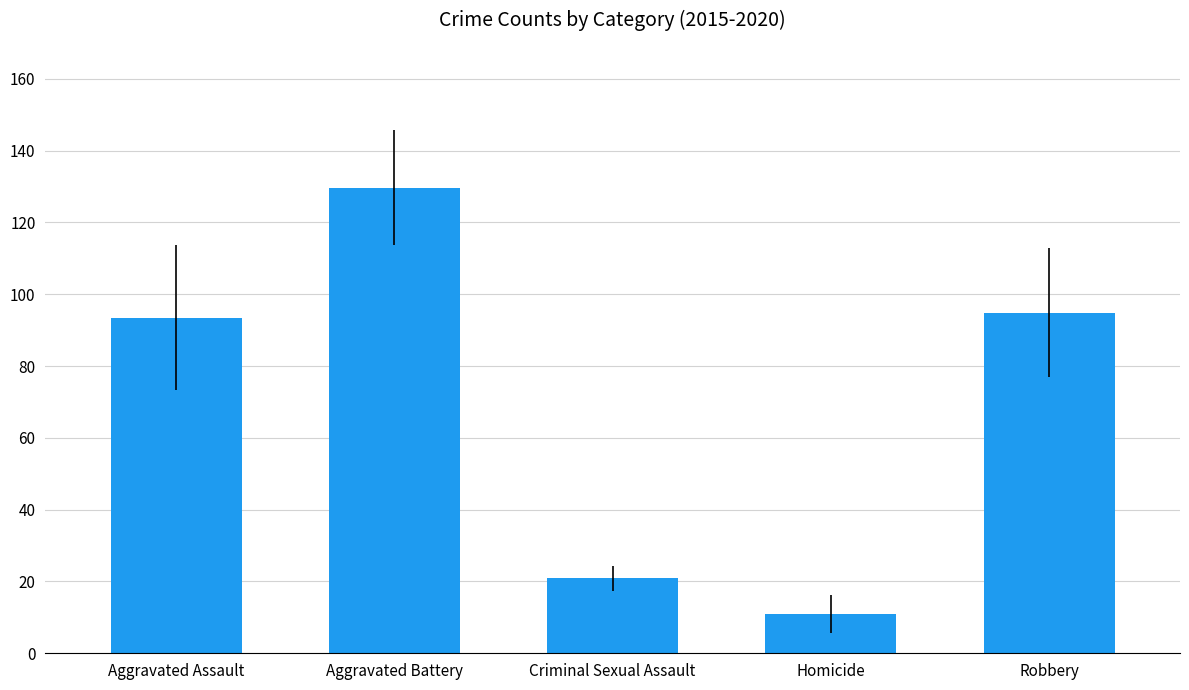

What is the greatest value displayed?

129.7